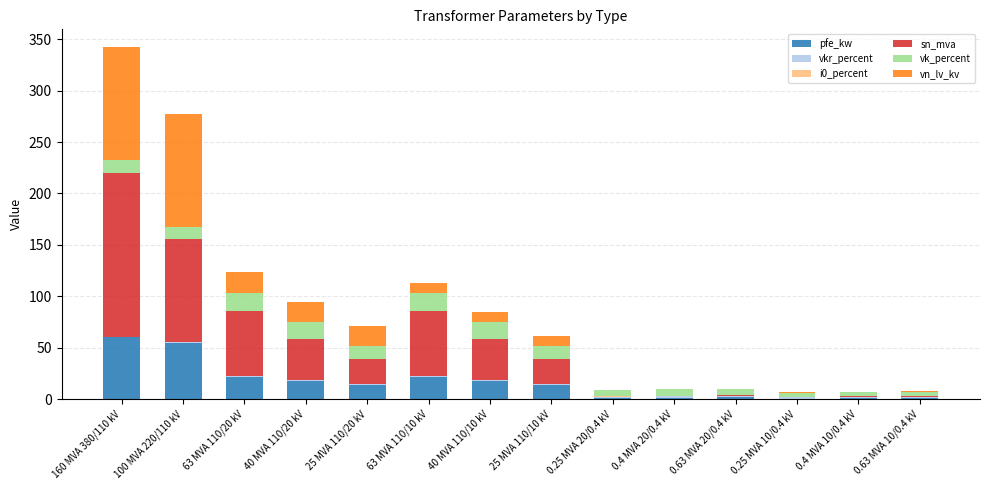

What is the maximum value for pfe_kw?

60.0